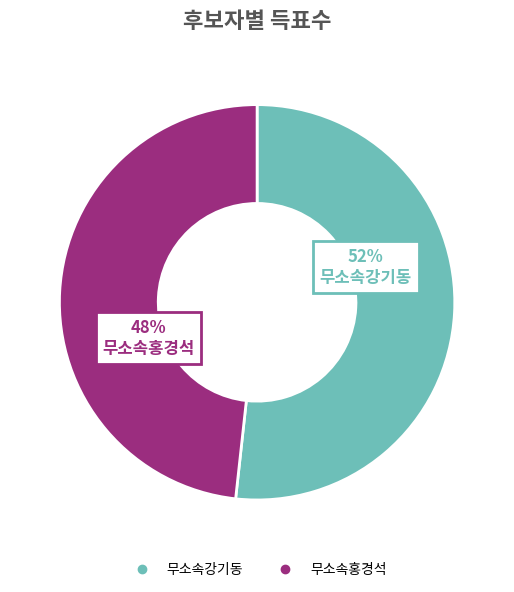

Is there any slice that represents more than half of the pie?

Yes